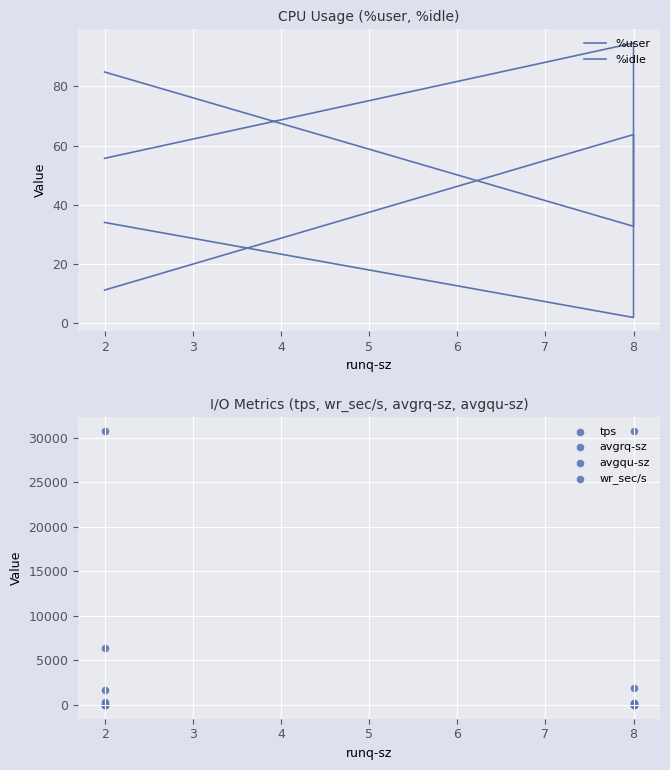

Which series has the largest total across all categories?

wr_sec/s